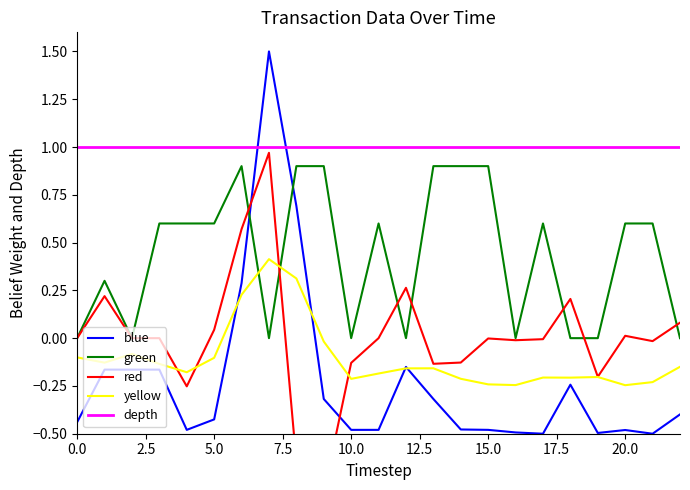

How many categories are shown in the chart?

23